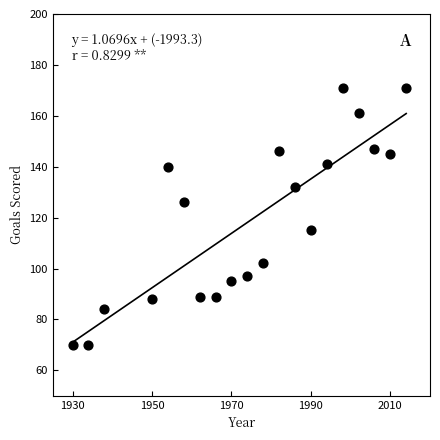

What is the range of Y values (max minus min)?

101